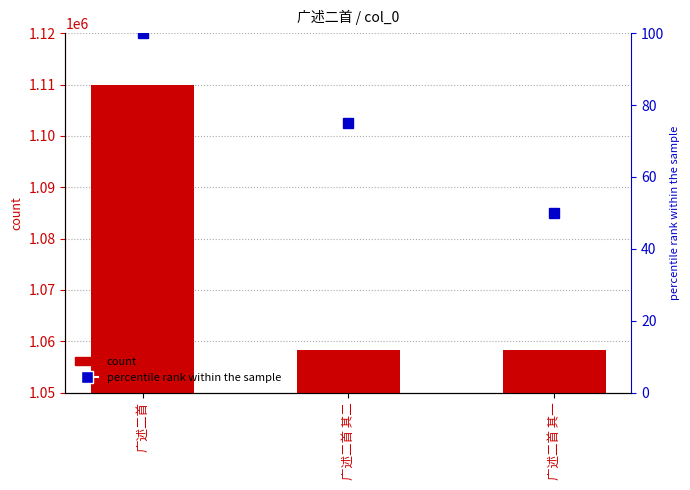

True or false: col_0 has a value of 1058329 at 广述二首 其二.

True